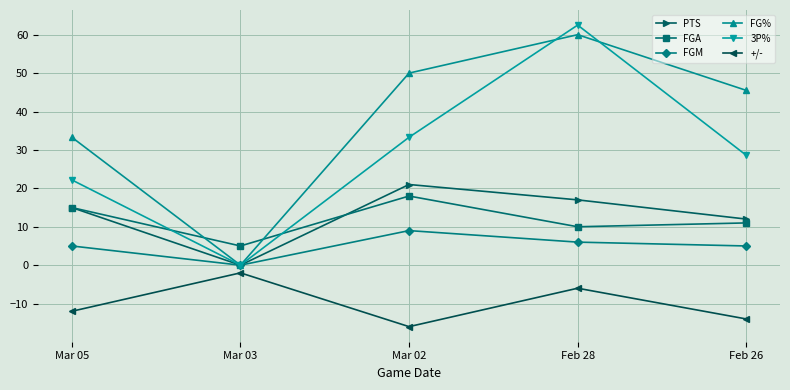

The value of FGM at Feb 26 is 5.0. True or false?

True